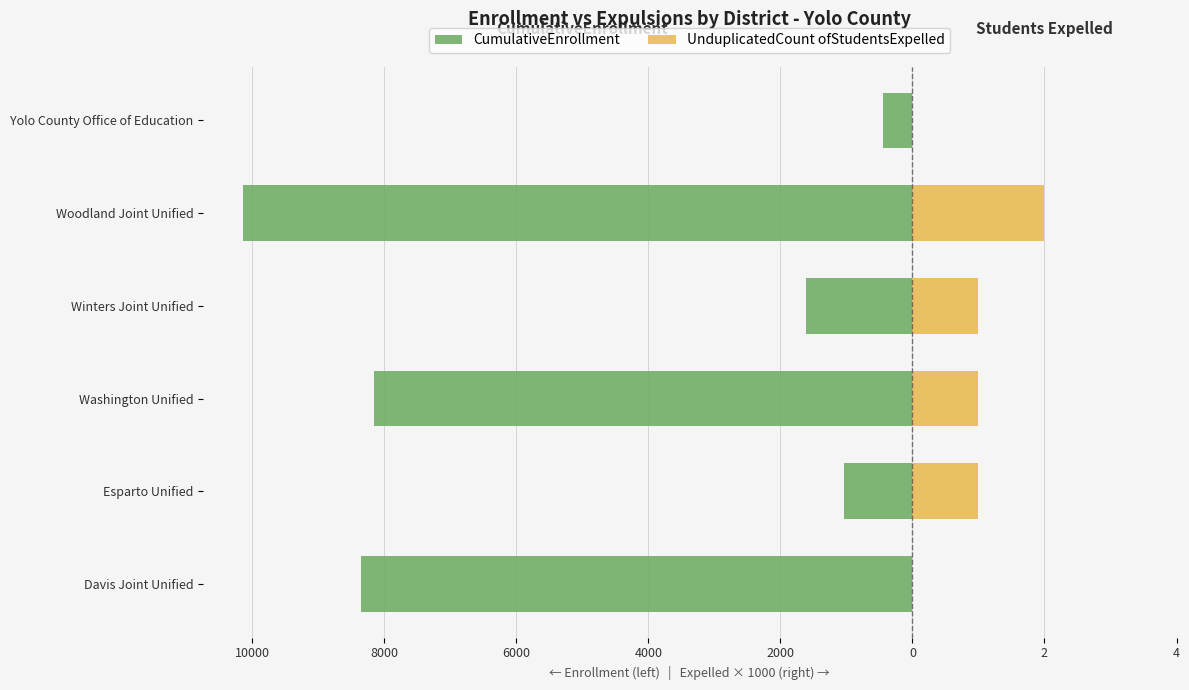

What are all the series names shown in the legend?

CumulativeEnrollment, UnduplicatedCount ofStudentsExpelled